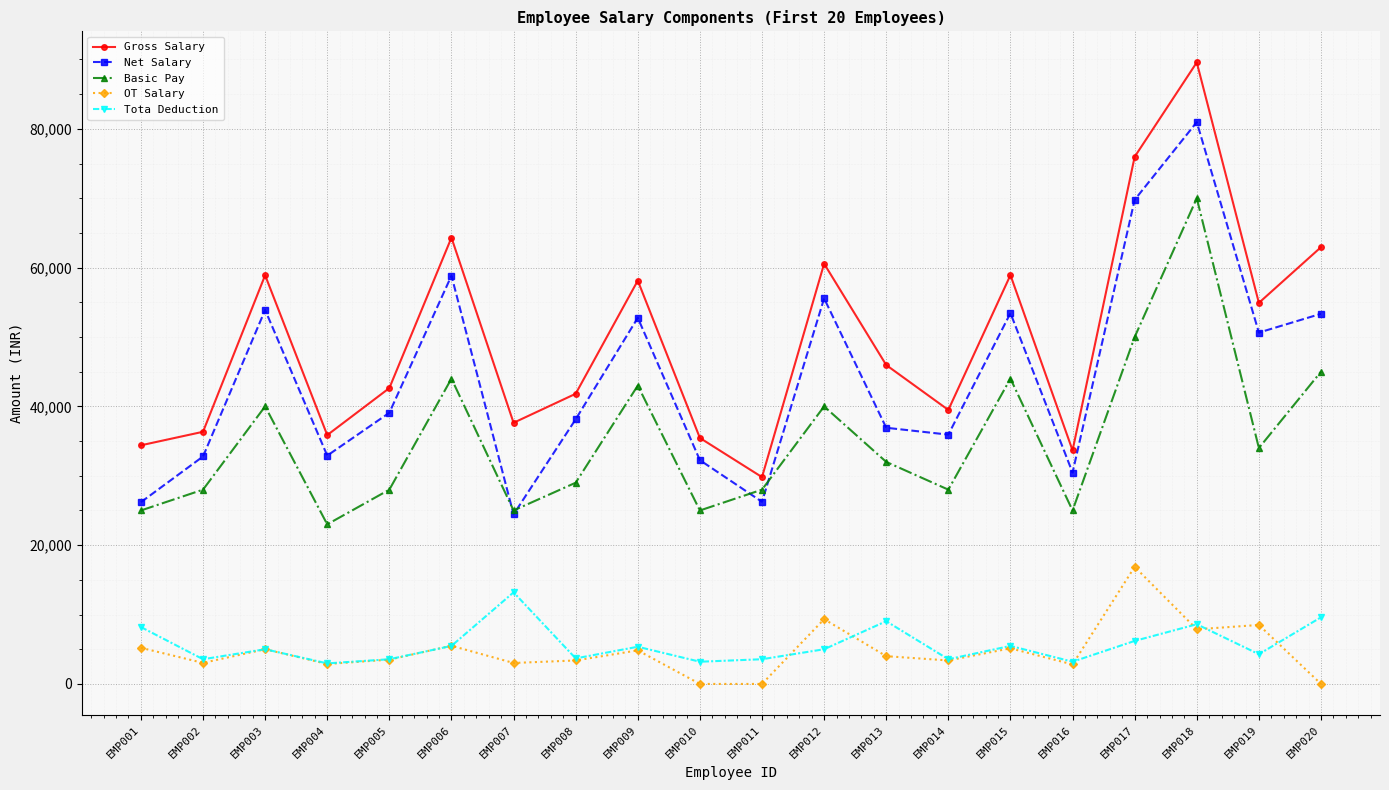

Which series has the widest spread of values?

Gross Salary